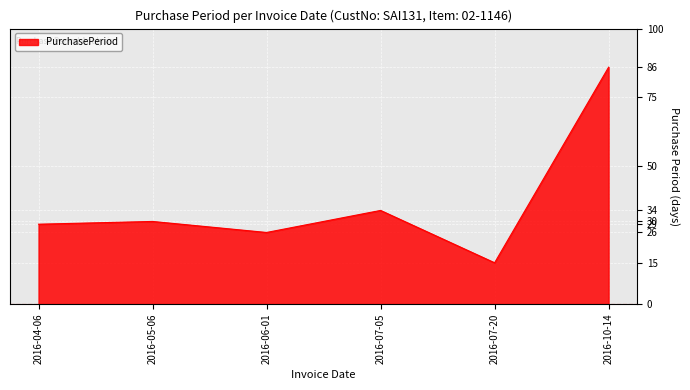

What is the difference between the values at 2016-07-05 and 2016-07-20?

19